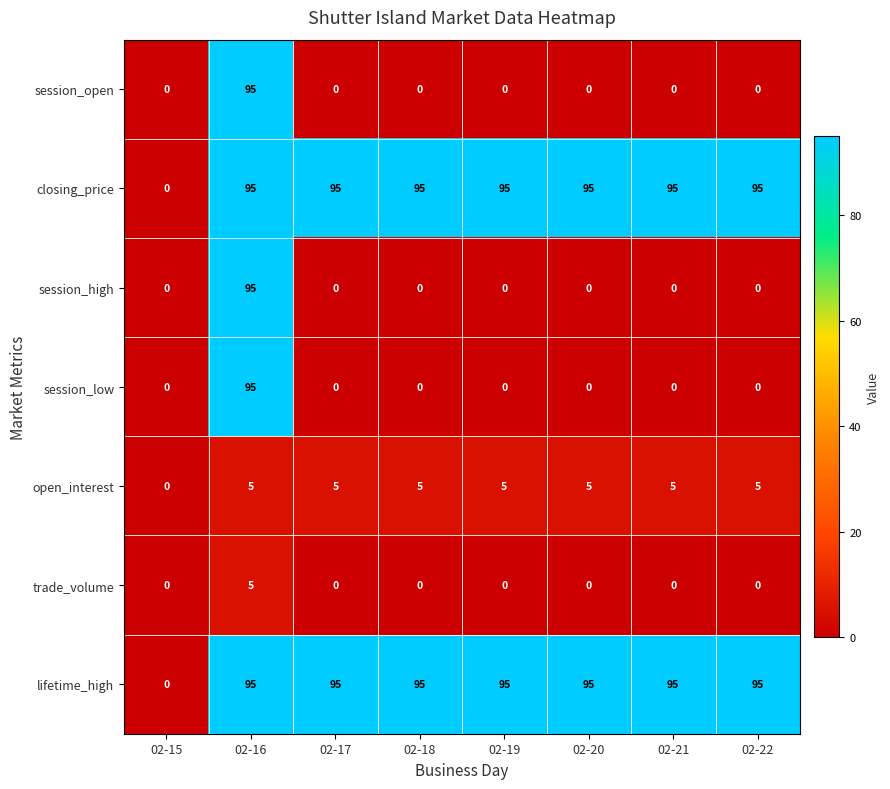

At which category is the sum across all series the highest?

02-16